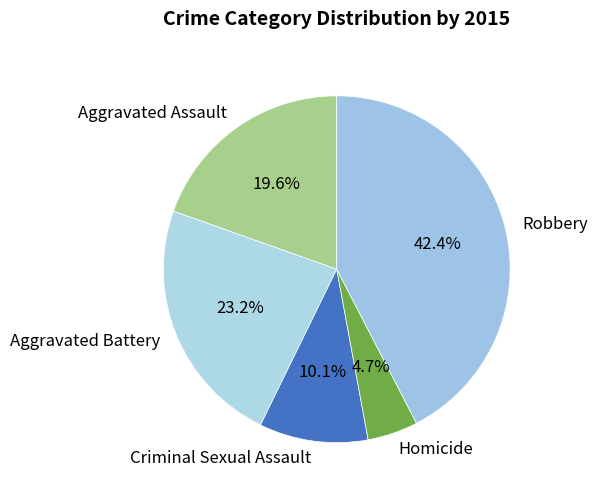

How many segments does this pie chart have?

5